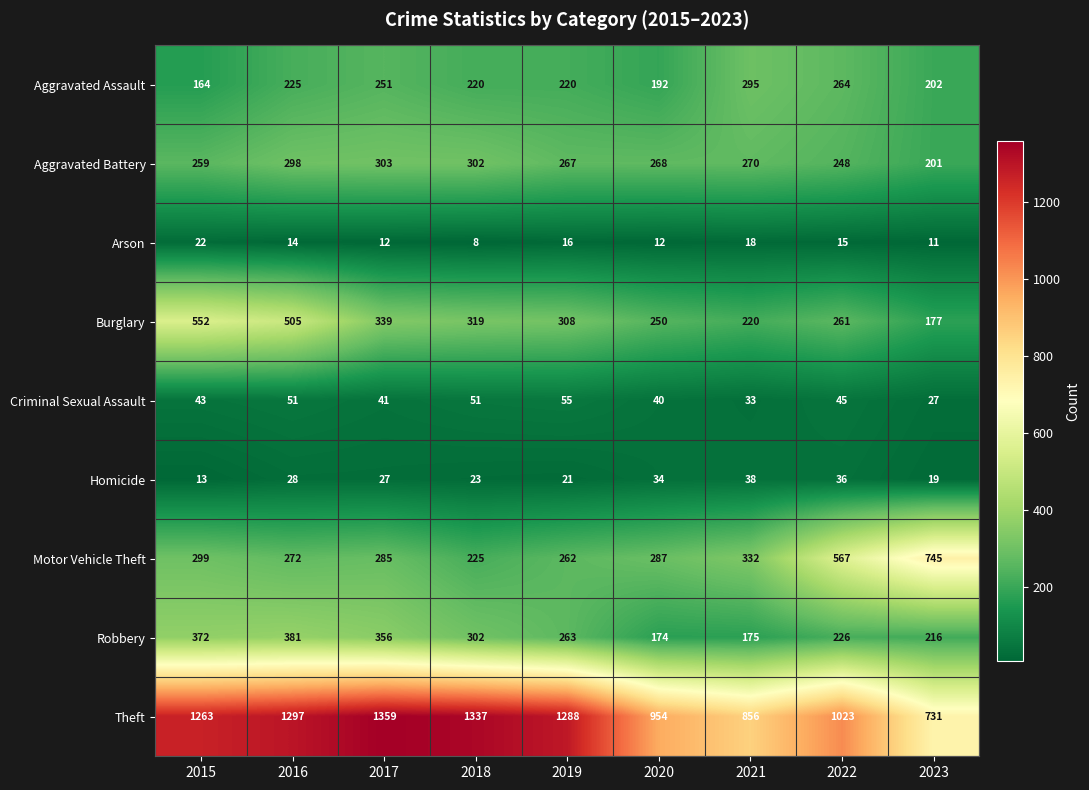

Which series has the largest total across all categories?

Theft